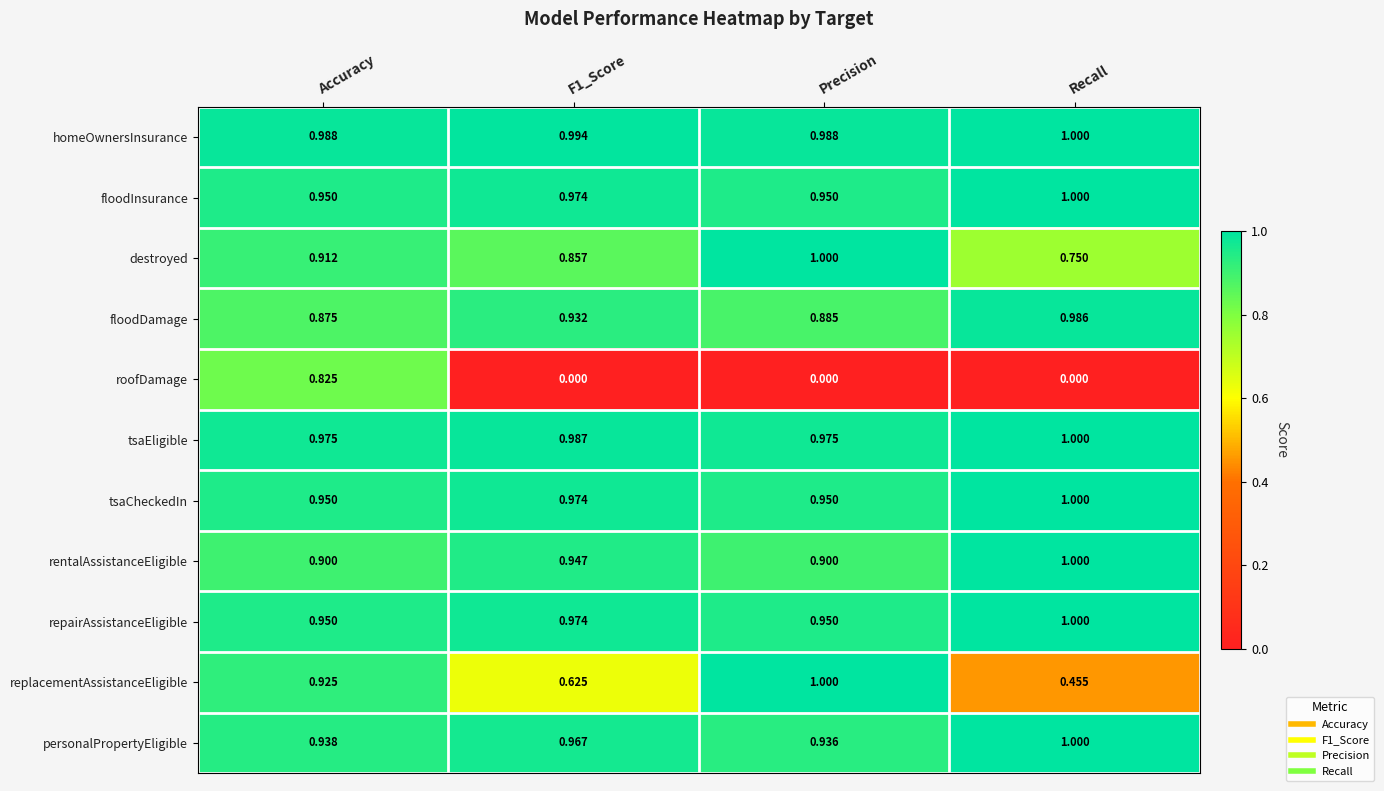

Is the value of tsaEligible at Precision greater than the value of floodDamage at Precision?

Yes